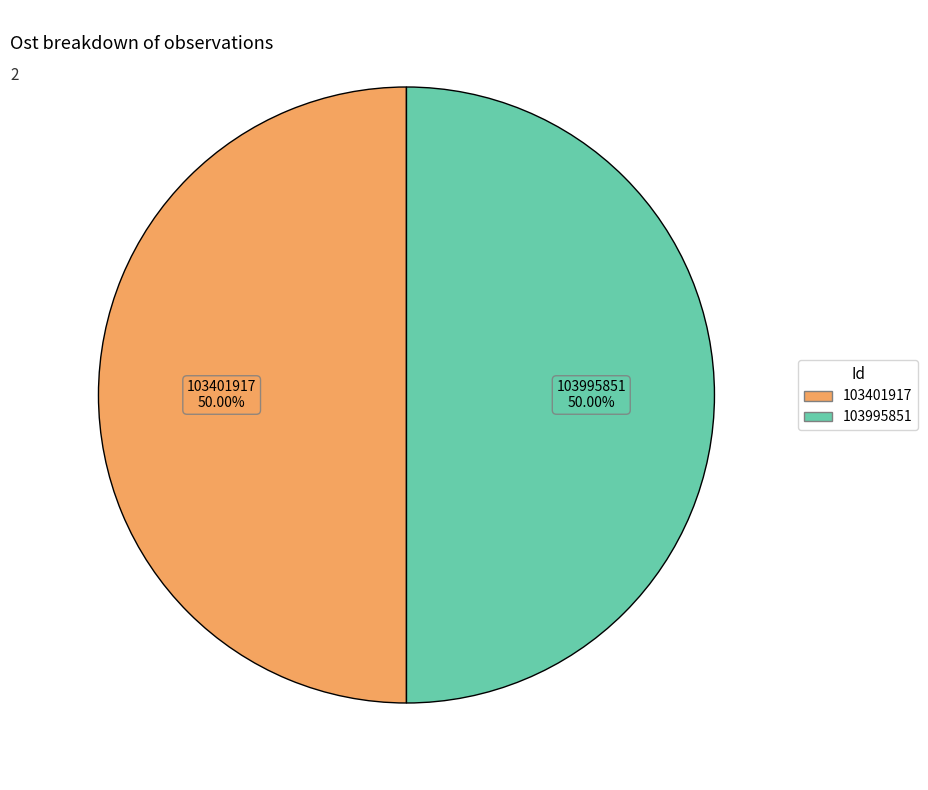

Is it true that 103401917 is 50% of the pie?

True